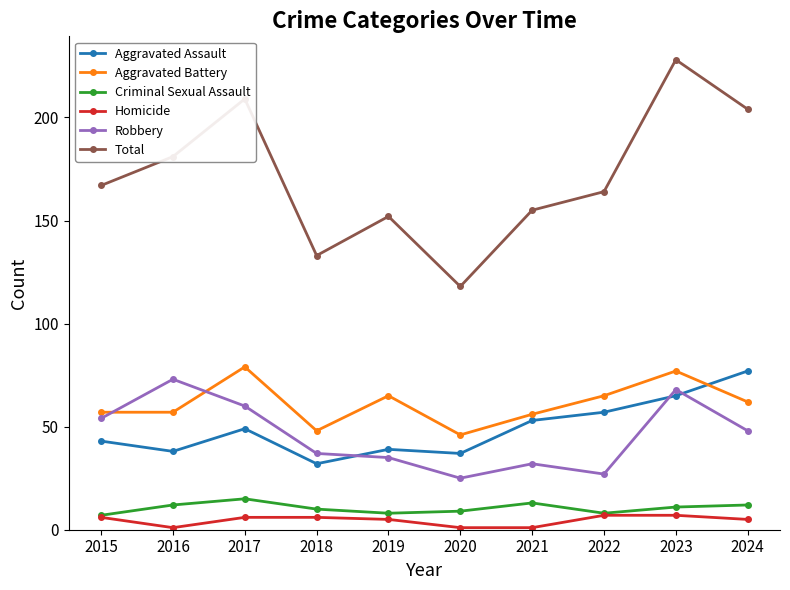

What is the value of the Total point at the 3rd from the left?

209